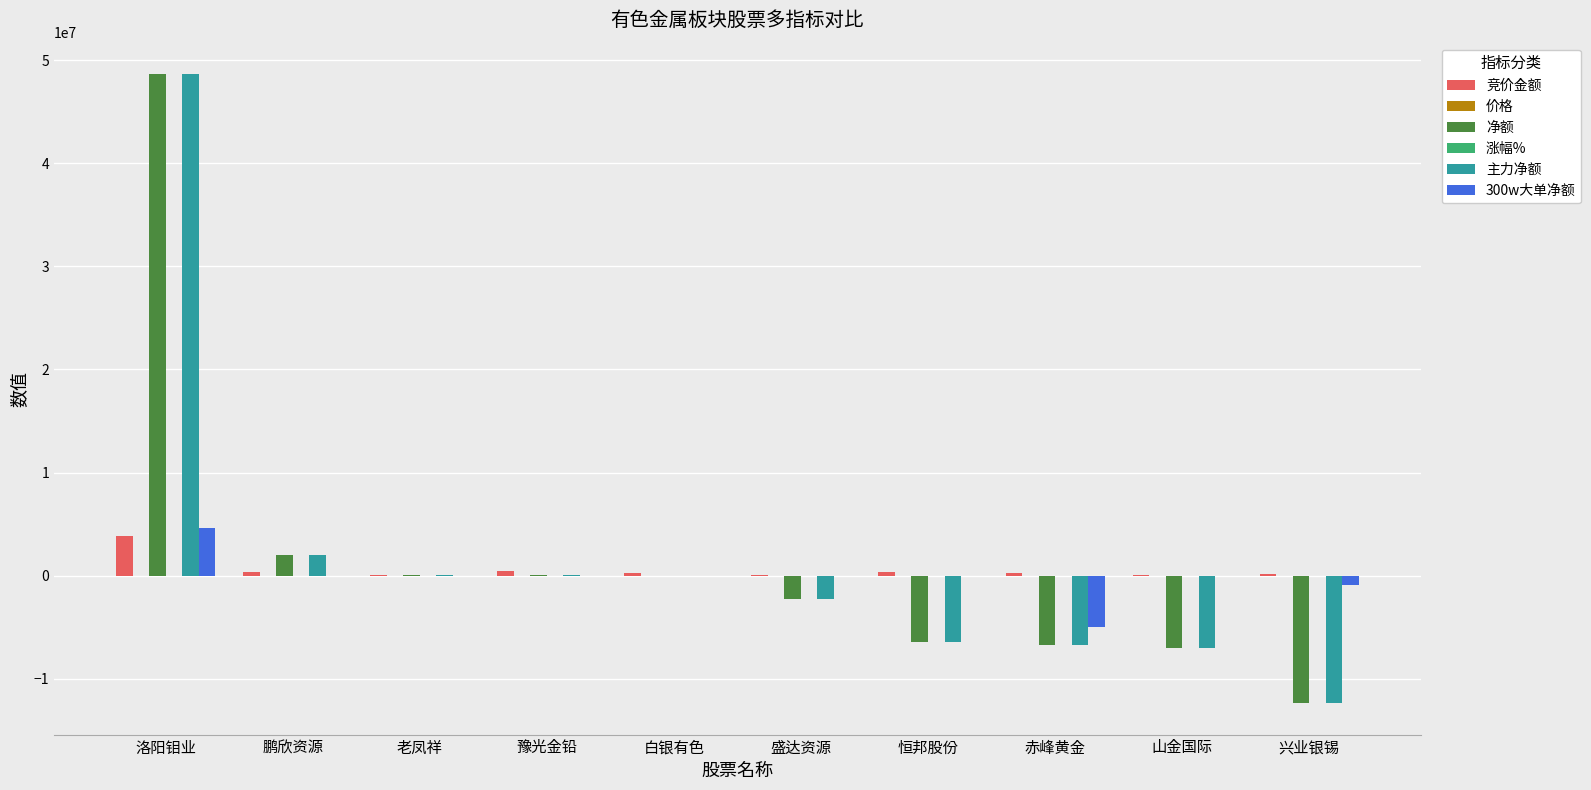

At which label does 竞价金额 reach its peak?

洛阳钼业